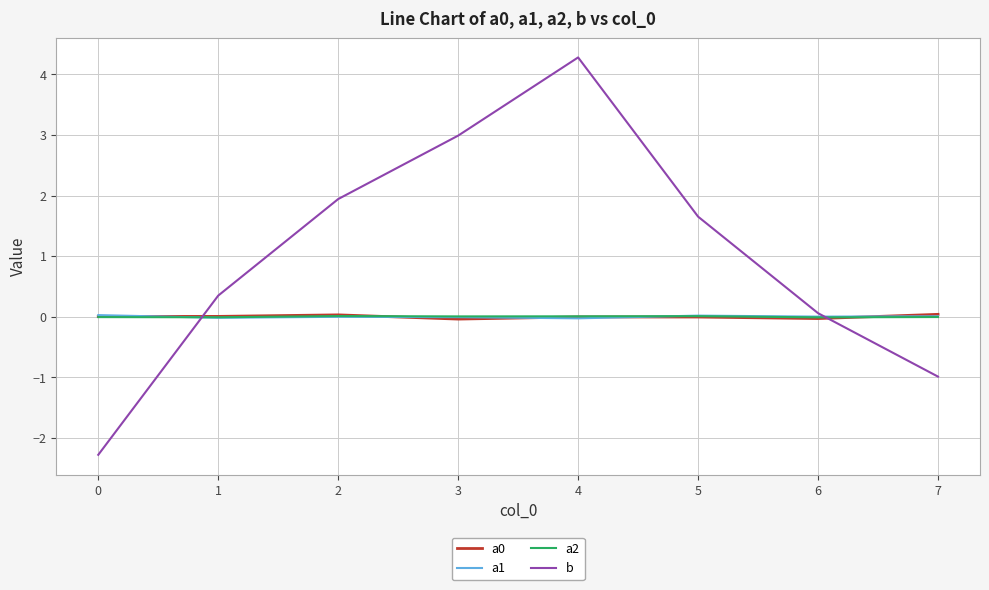

Which series has the largest total across all categories?

b